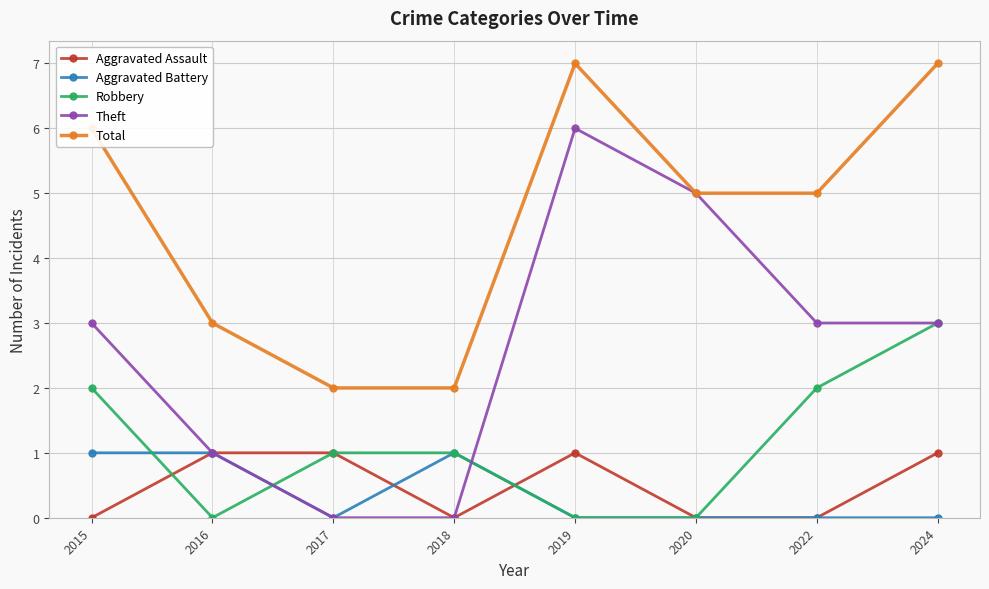

Reading left to right, list all the values displayed in this chart.

Aggravated Assault: 0	1	1	0	1	0	0	1
Aggravated Battery: 1	1	0	1	0	0	0	0
Robbery: 2	0	1	1	0	0	2	3
Theft: 3	1	0	0	6	5	3	3
Total: 6	3	2	2	7	5	5	7